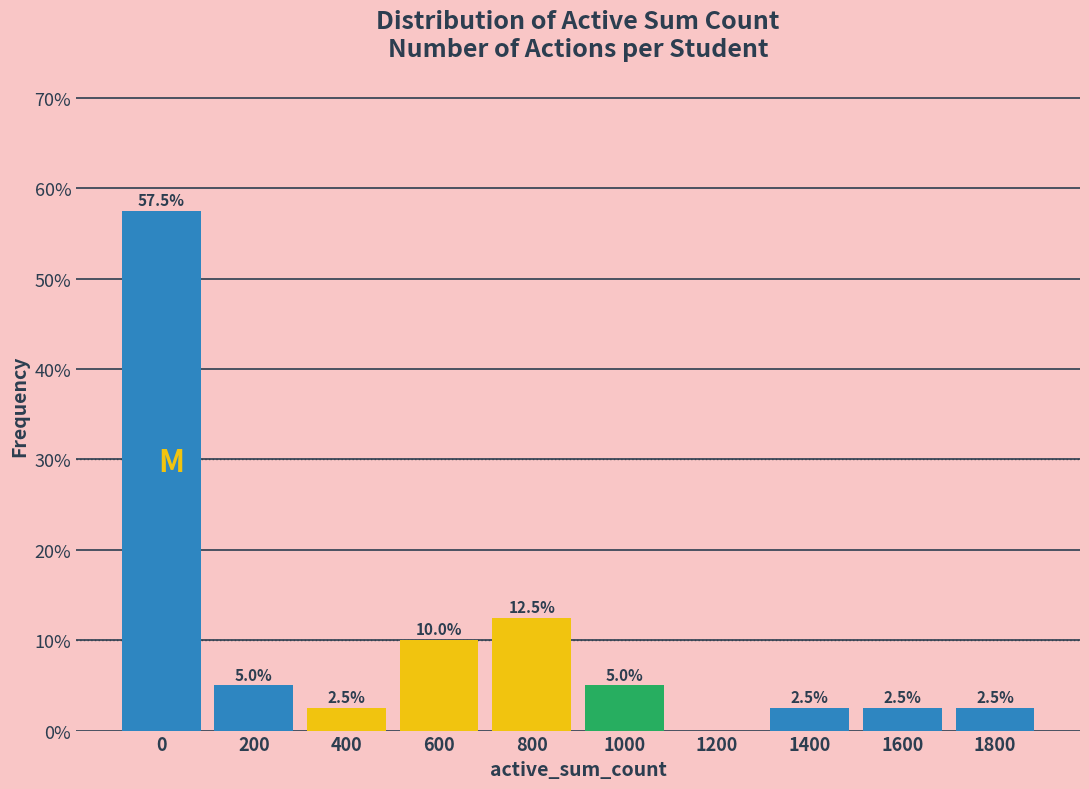

Reading left to right, list all the values displayed in this chart.

0=57.5	200=5.0	400=2.5	600=10.0	800=12.5	1000=5.0	1200=0.0	1400=2.5	1600=2.5	1800=2.5